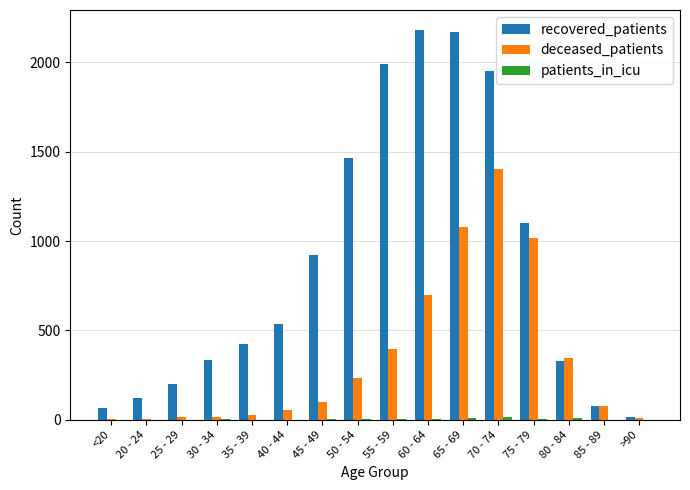

What is the sum of all recovered_patients values?

13893